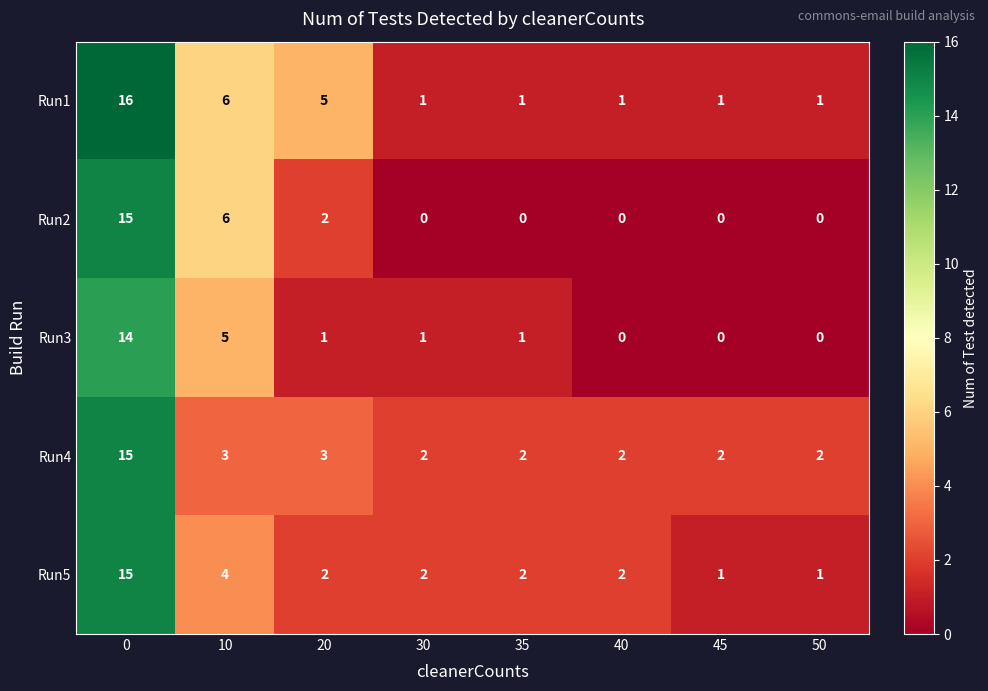

What is the average value of the Run4 series?

4